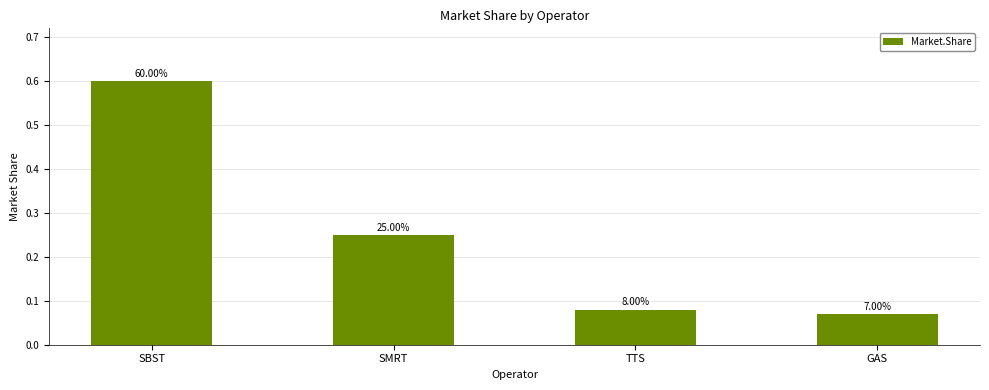

What is the approximate value at SBST?

0.6